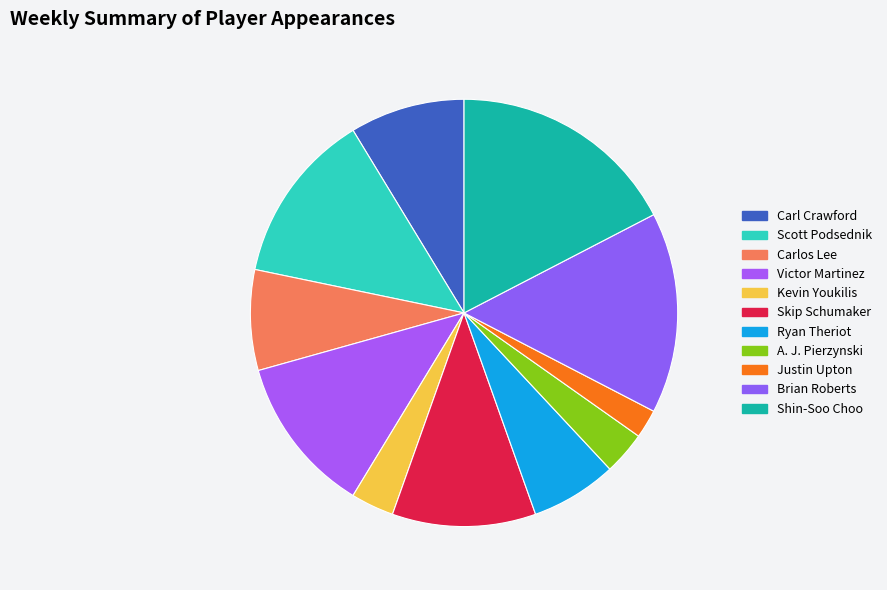

Count the number of slices in the pie.

11